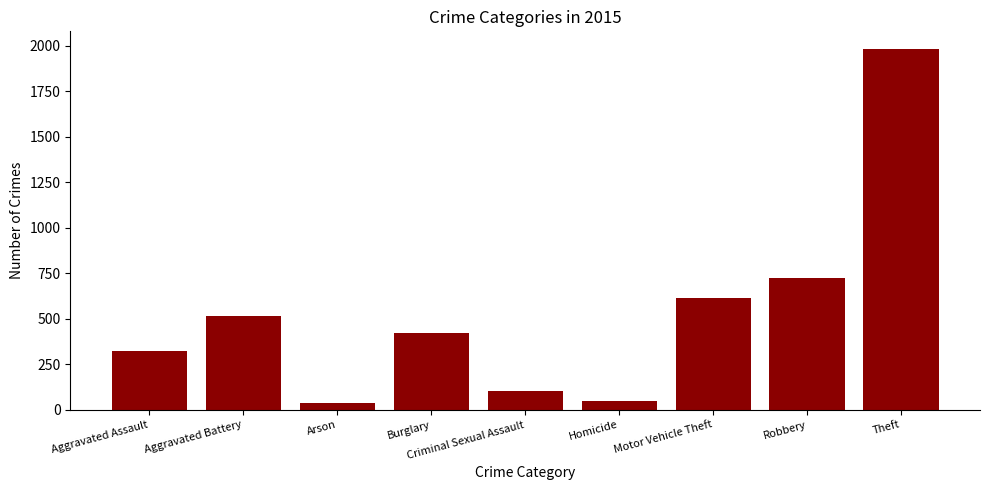

What is the greatest value displayed?

1981